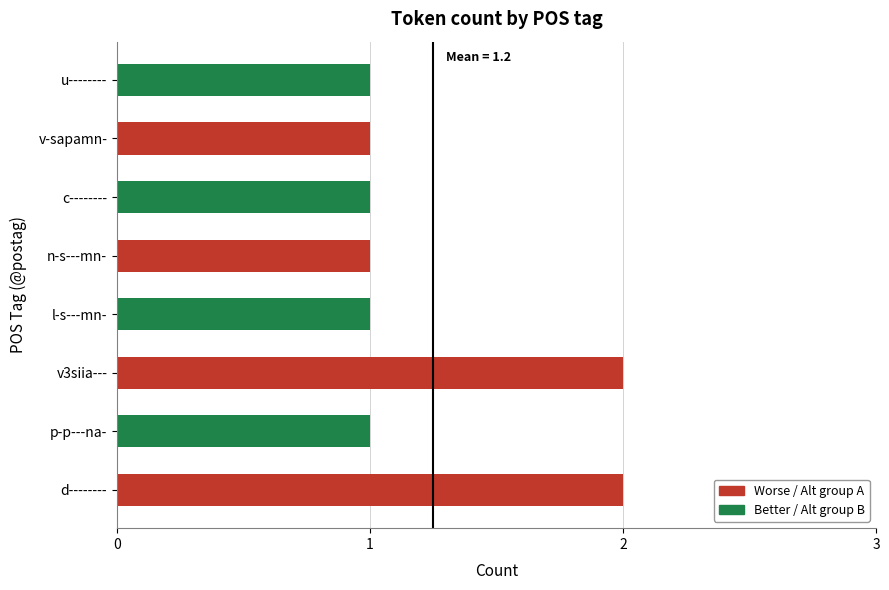

The value at c-------- is 1. True or false?

True